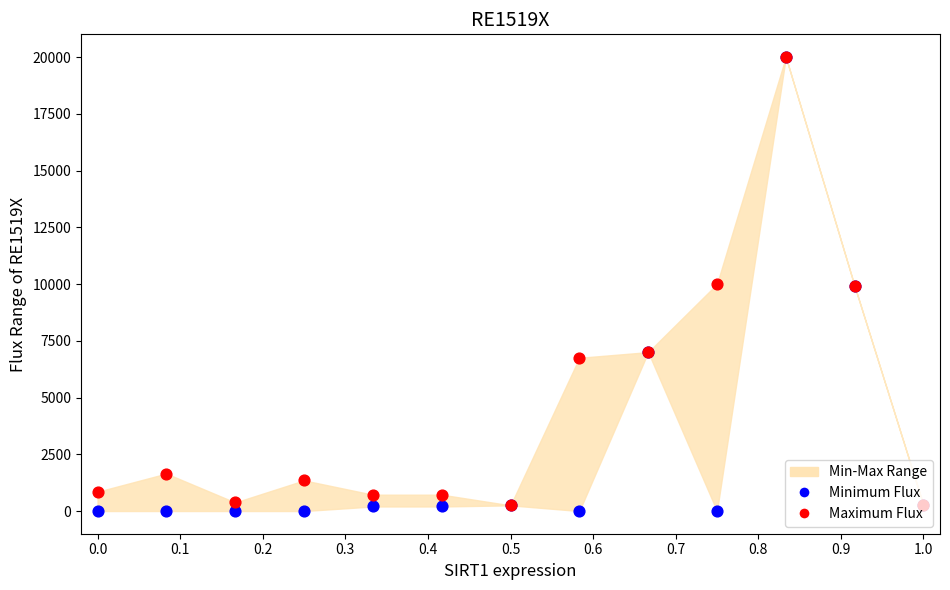

Is the value of Minimum Flux at 0.8 greater than the value of Maximum Flux at 0.6?

Yes